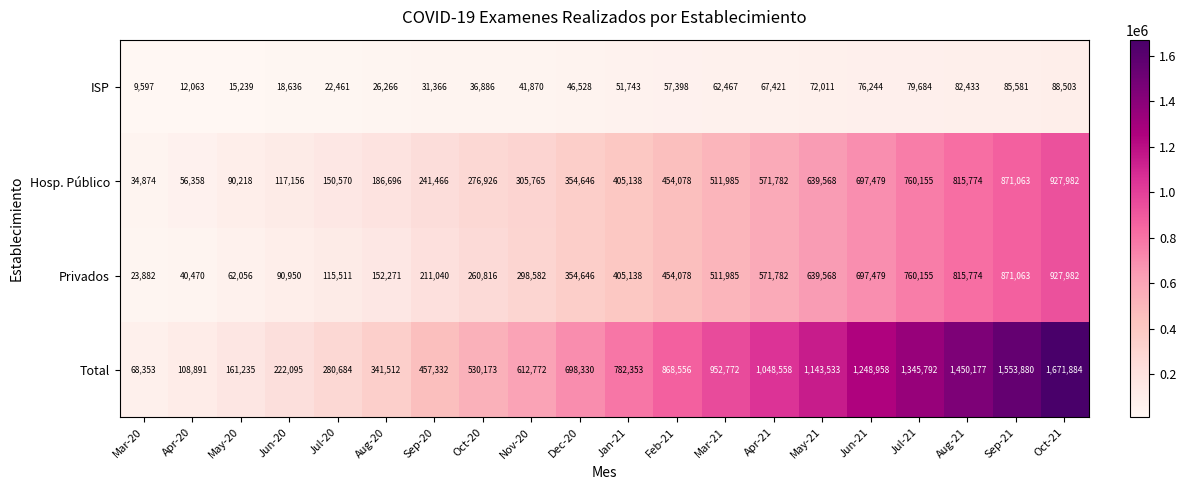

What is the average value of the Privados series?

413261